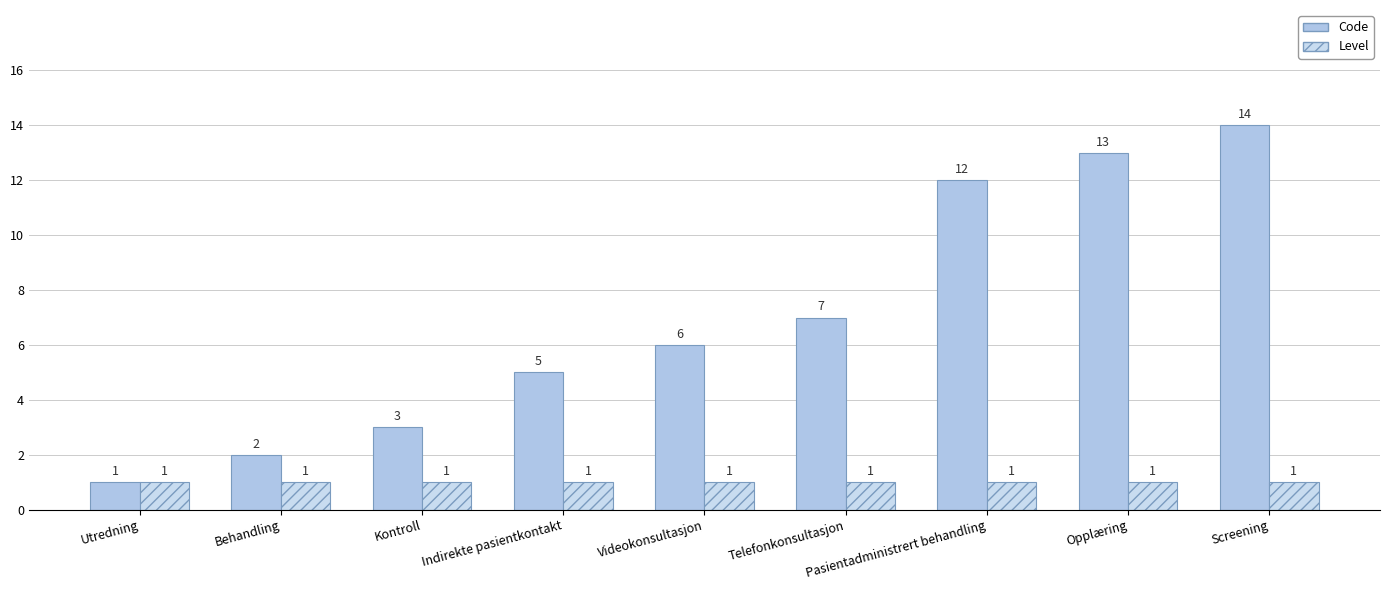

Reading left to right, extract all data points from this chart.

Code: Utredning=1	Behandling=2	Kontroll=3	Indirekte pasientkontakt=5	Videokonsultasjon=6	Telefonkonsultasjon=7	Pasientadministrert behandling=12	Opplæring=13	Screening=14
Level: Utredning=1	Behandling=1	Kontroll=1	Indirekte pasientkontakt=1	Videokonsultasjon=1	Telefonkonsultasjon=1	Pasientadministrert behandling=1	Opplæring=1	Screening=1